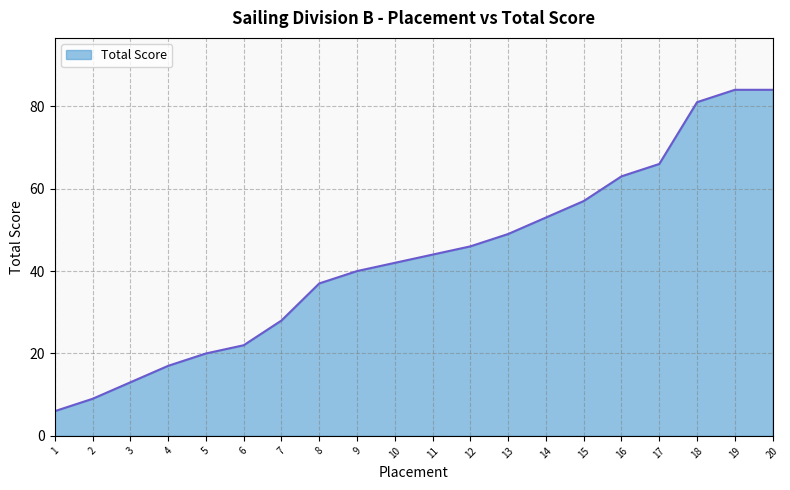

What is the maximum value shown in the chart?

84